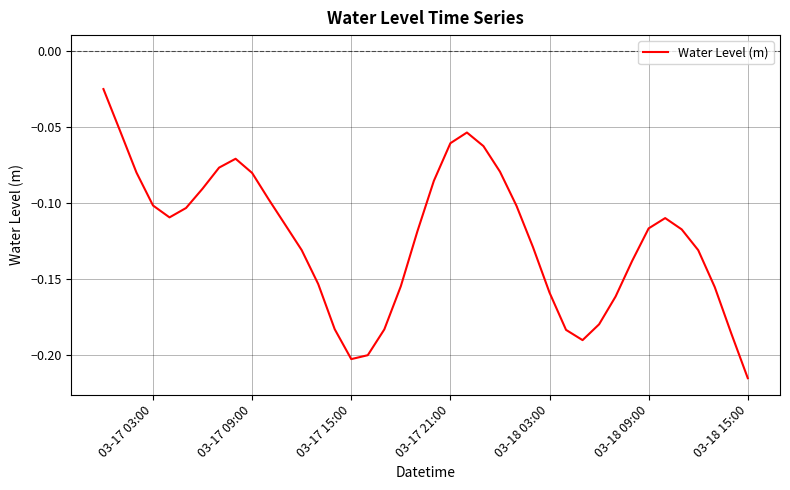

Which label corresponds to the smallest value in the chart?

03-18 15:00